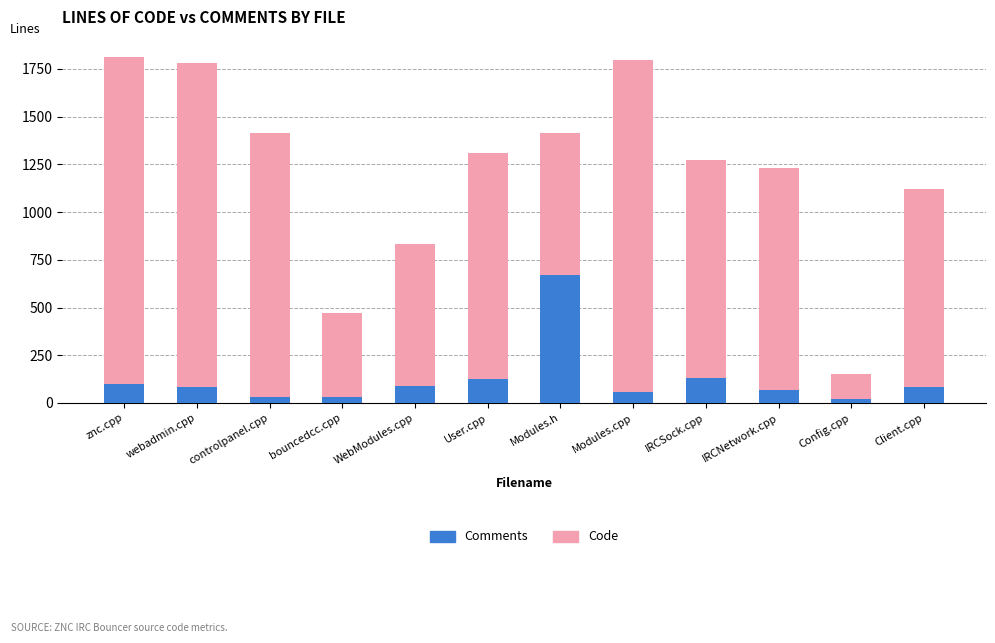

What is the total value across all series at Modules.cpp?

1798